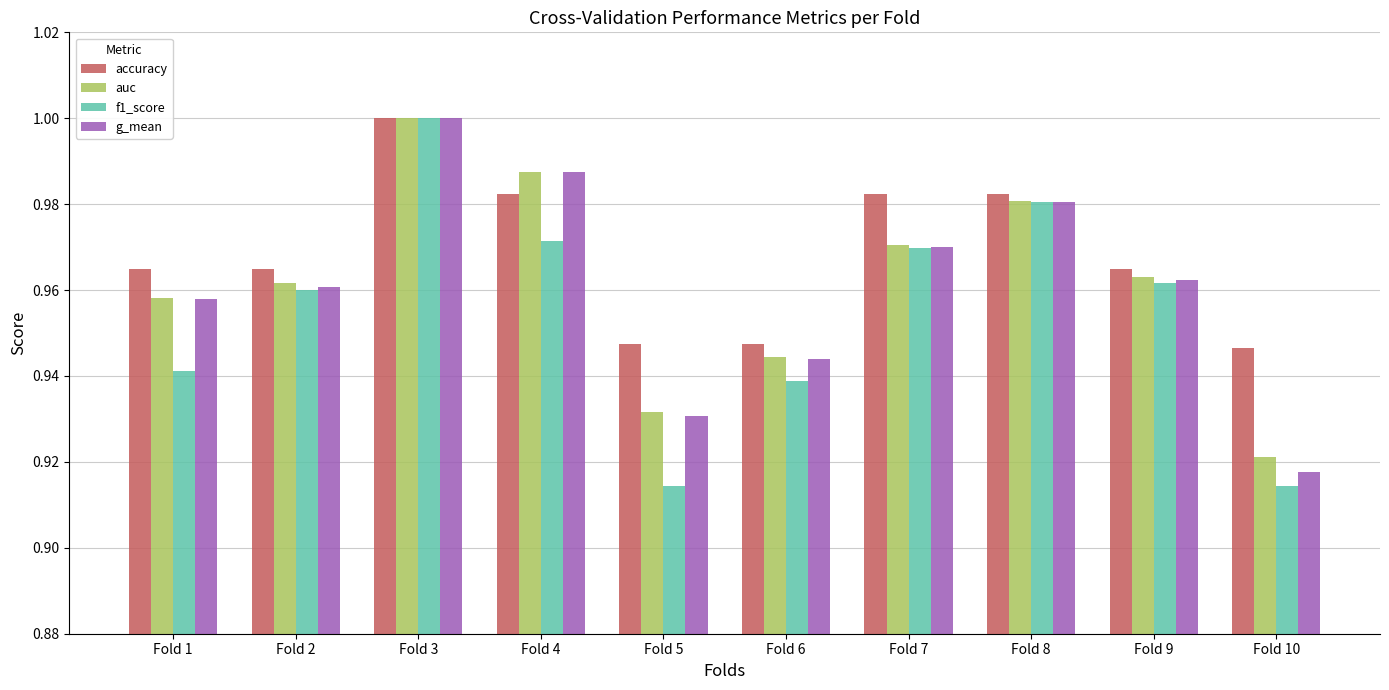

Is it true that accuracy equals 0.4 at Fold 9?

False